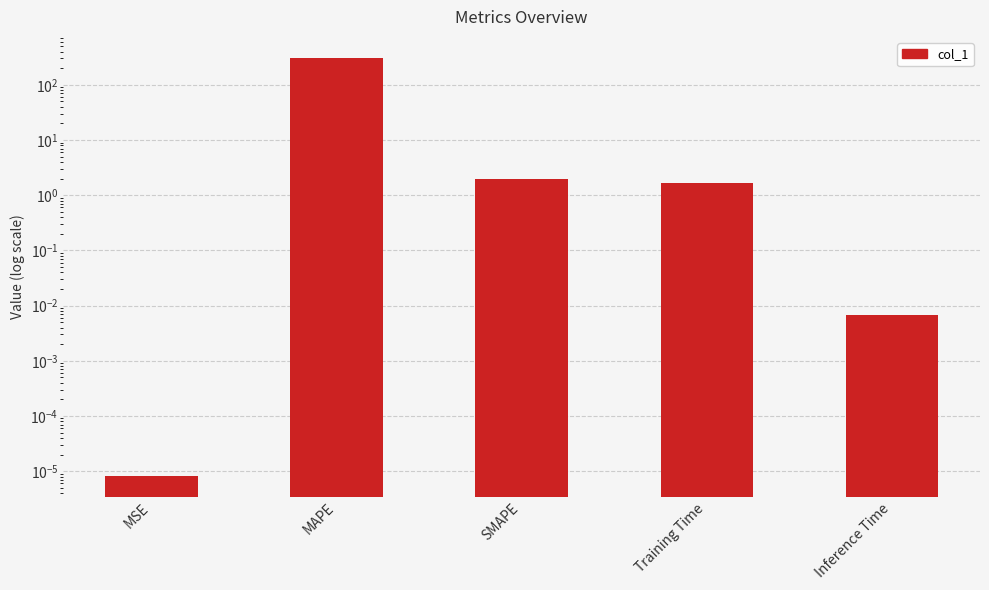

Which has a higher value, MSE or Inference Time?

Inference Time